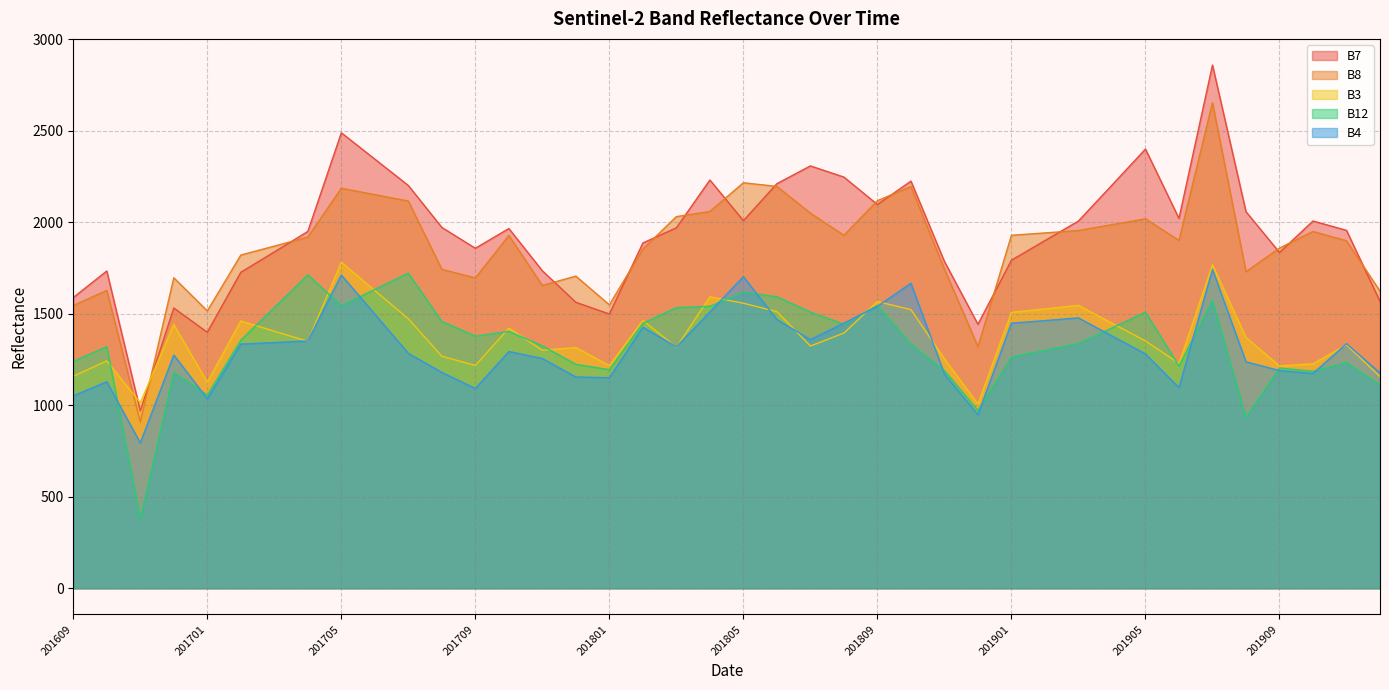

True or false: B4 has a value of 2031 at 201710.

False